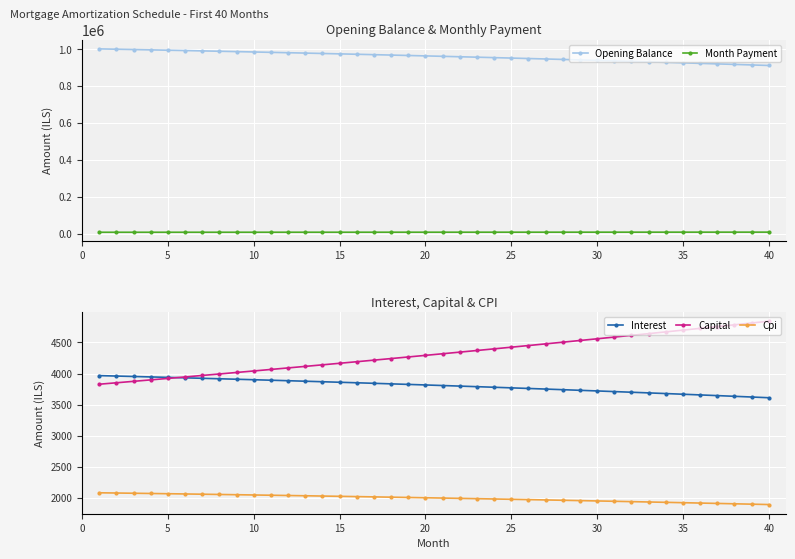

What is the average value of the Interest series?

3803.5